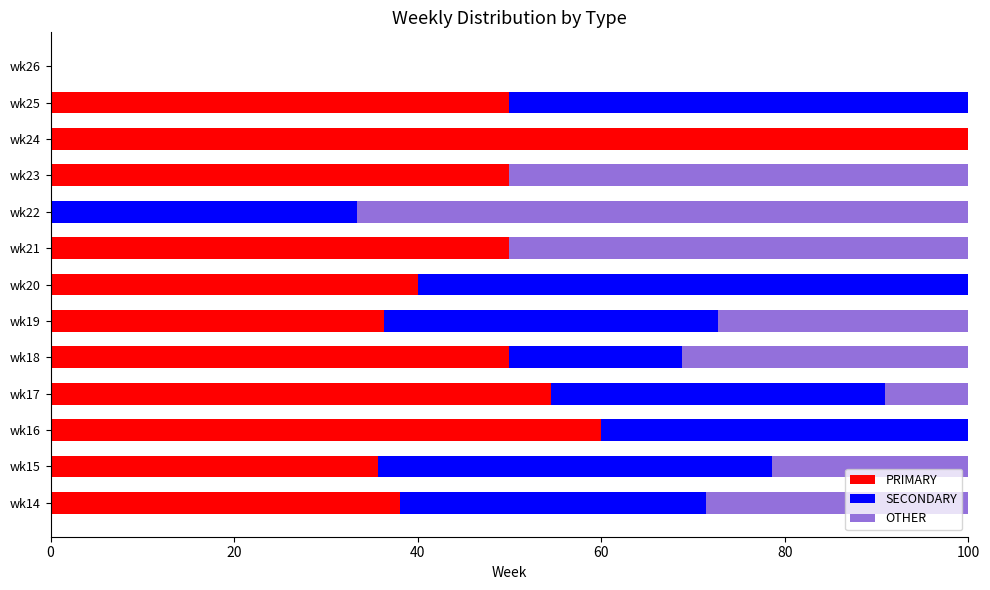

What is the total value across all series at wk25?

100.0